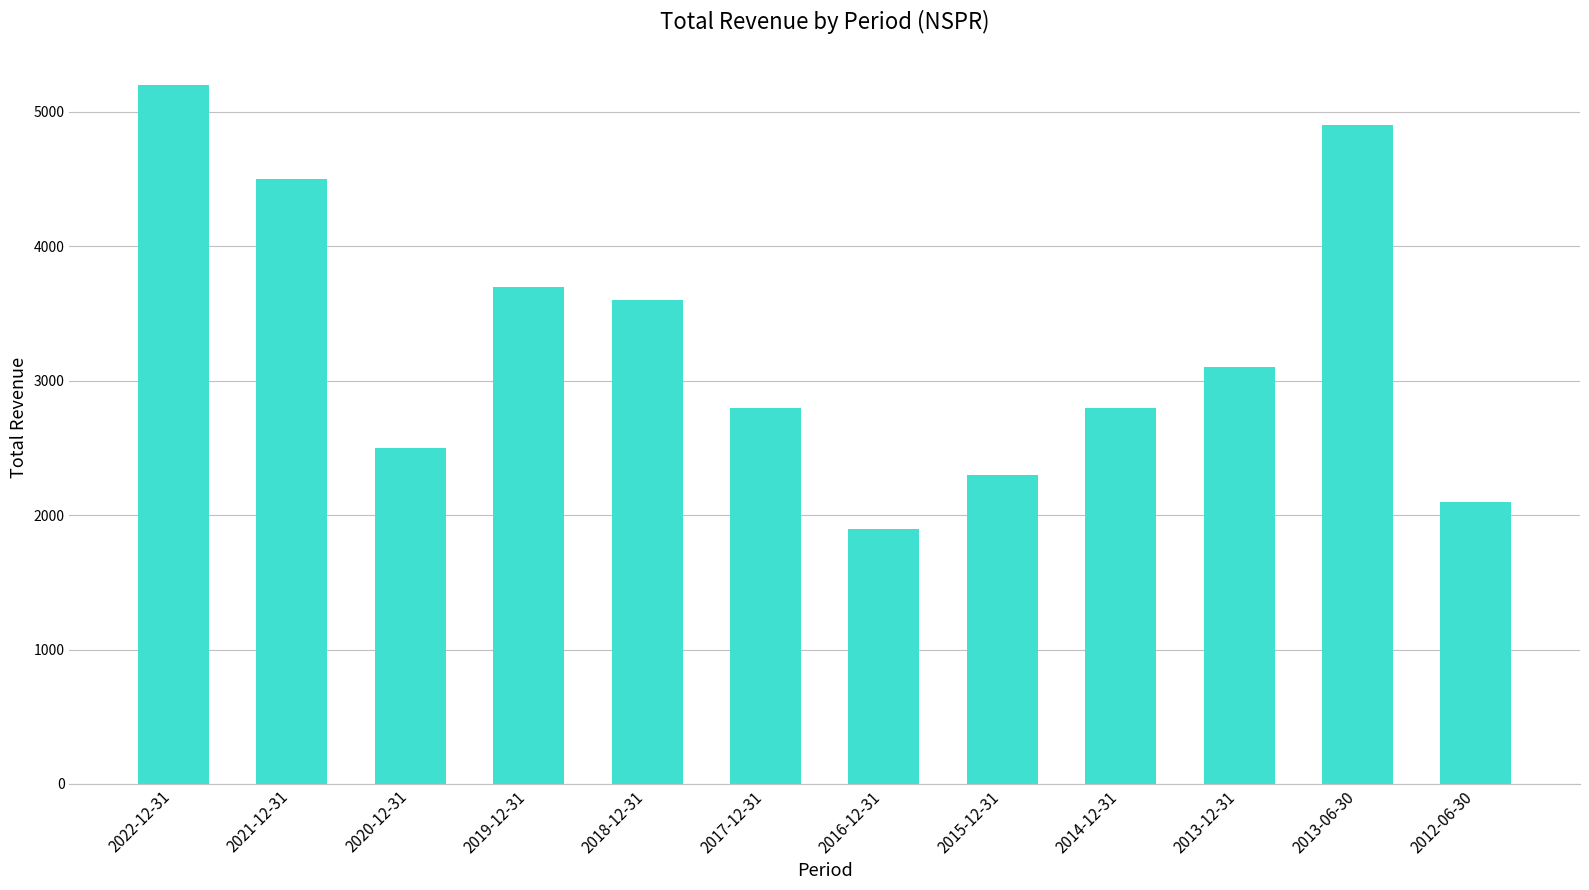

Is it true that the value at 2019-12-31 is 5439?

False